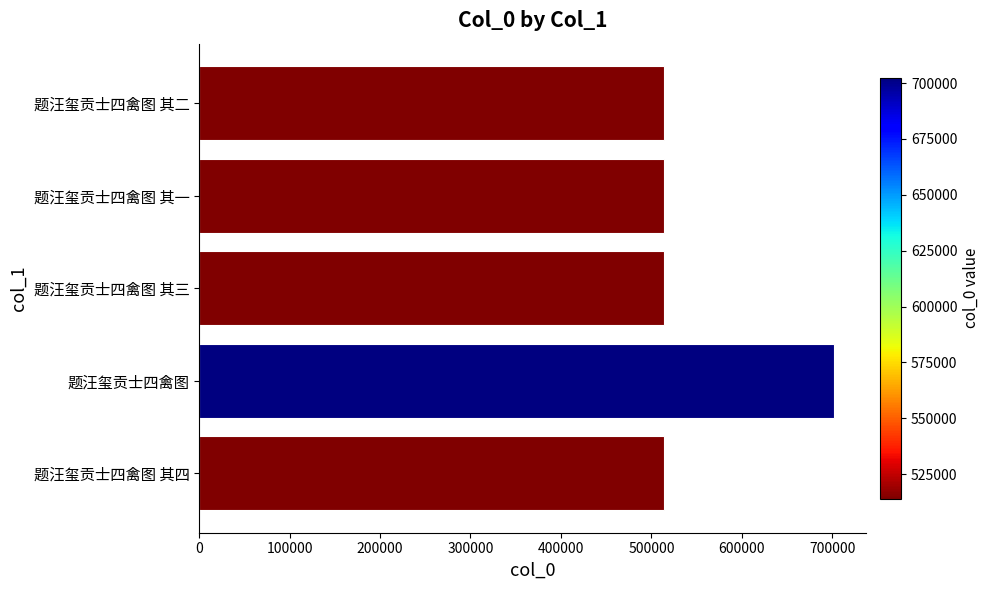

What is the maximum value shown in the chart?

702459